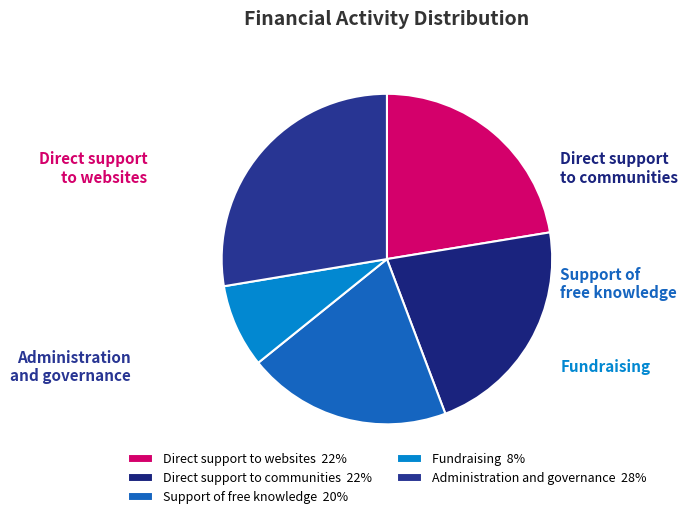

Does any single category account for the majority?

No